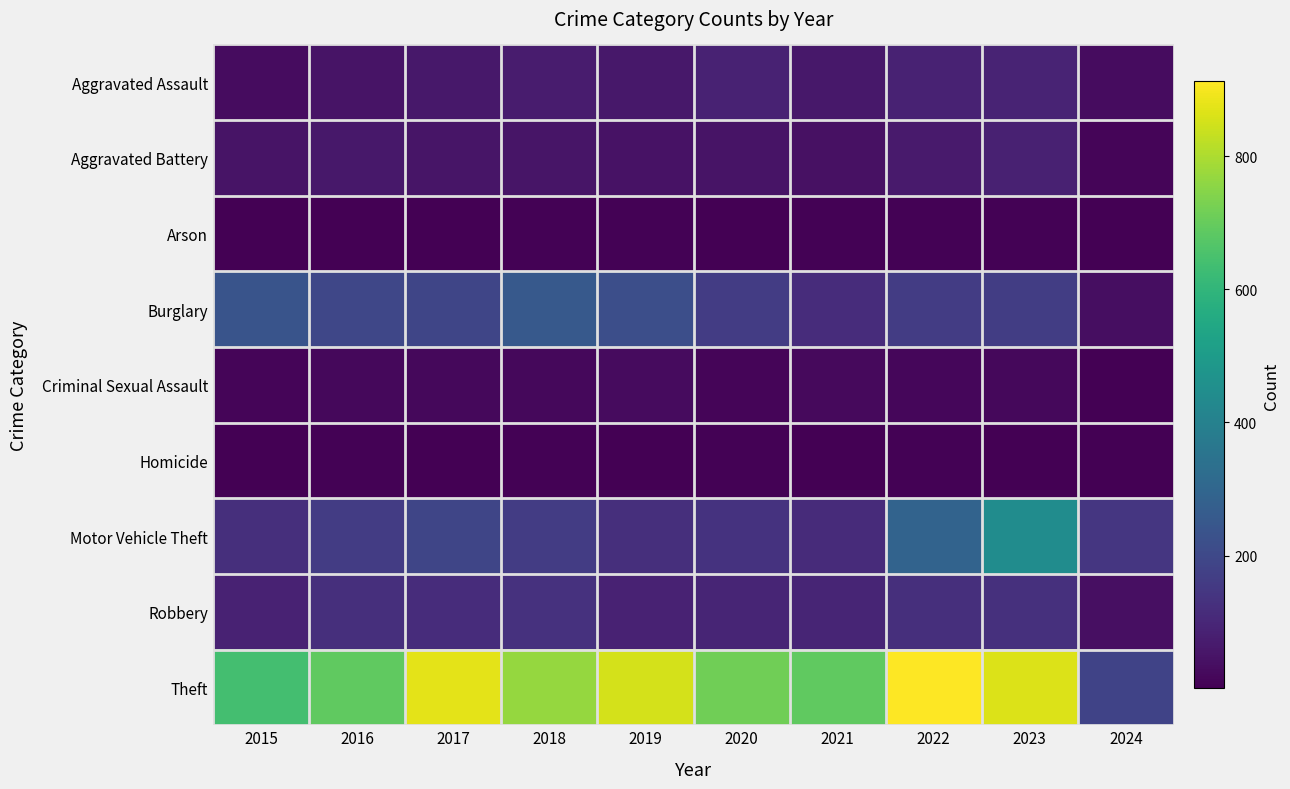

At how many categories does at least one series exceed 476?

9